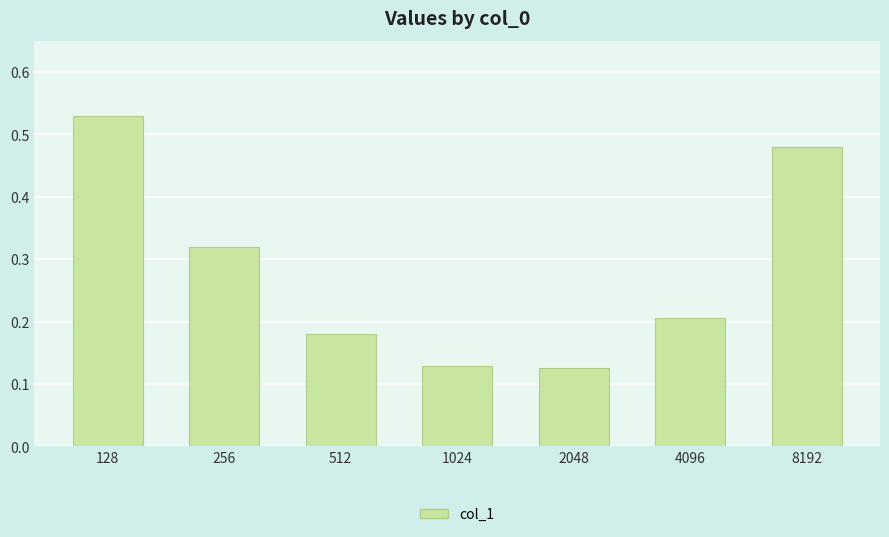

True or false: the data shows 0.2 at 128.

False